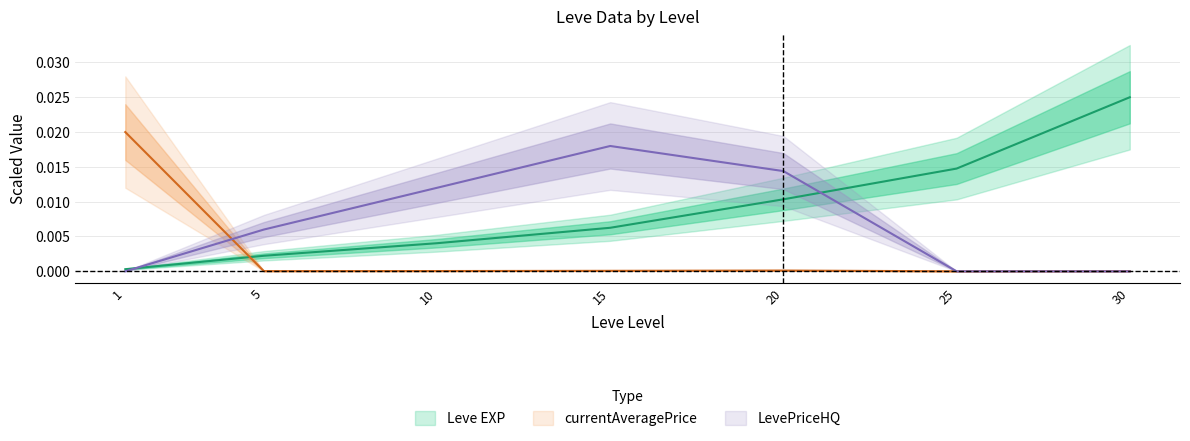

Which category has the highest value in the LevePriceHQ series?

15